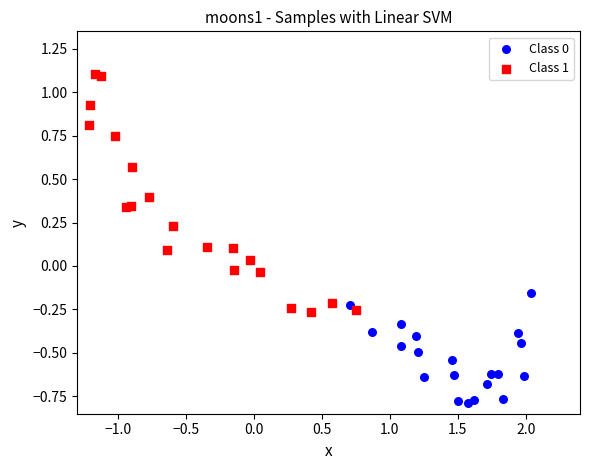

Which series has the largest Y range (max minus min)?

Class 1